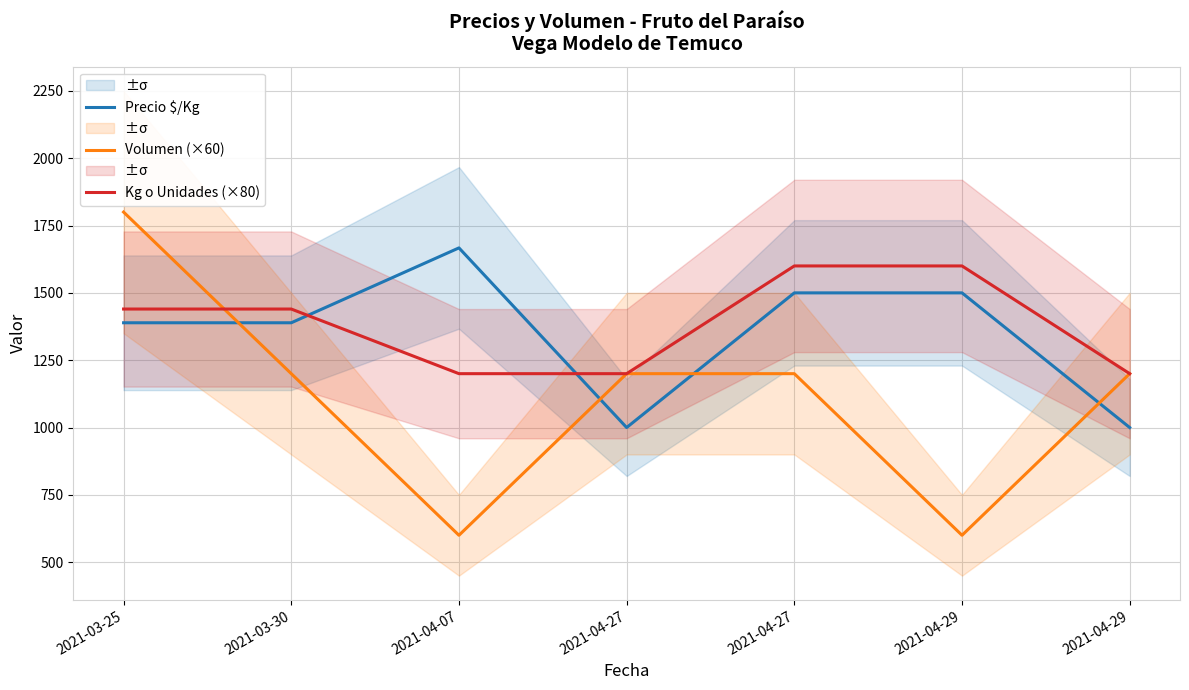

Reading left to right, list all the values displayed in this chart.

Precio $/Kg: 2021-03-25=1389	2021-03-30=1389	2021-04-07=1667	2021-04-27=1000	2021-04-27=1500	2021-04-29=1500	2021-04-29=1000
Volumen (×60): 2021-03-25=1800	2021-03-30=1200	2021-04-07=600	2021-04-27=1200	2021-04-27=1200	2021-04-29=600	2021-04-29=1200
Kg o Unidades (×80): 2021-03-25=1440	2021-03-30=1440	2021-04-07=1200	2021-04-27=1200	2021-04-27=1600	2021-04-29=1600	2021-04-29=1200